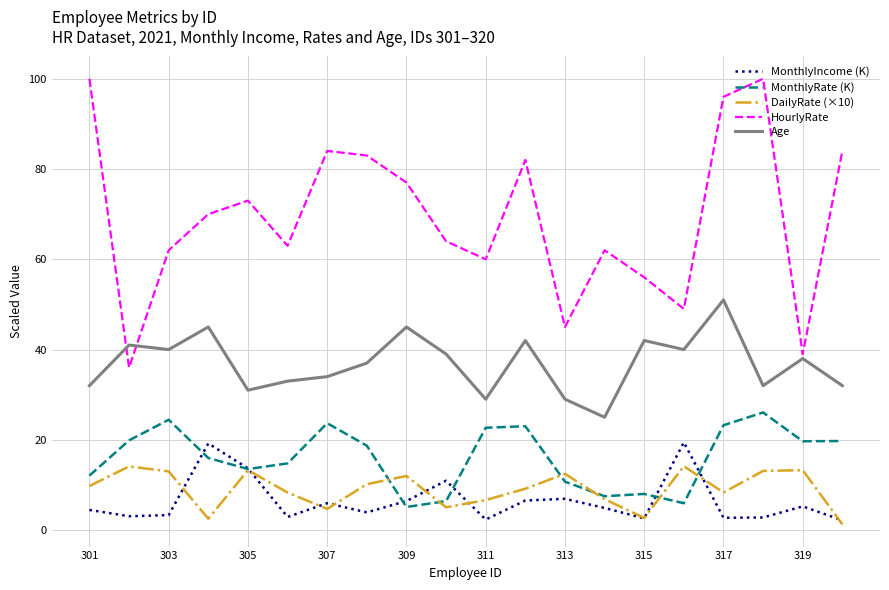

True or false: HourlyRate and DailyRate (×10) intersect in this chart.

False